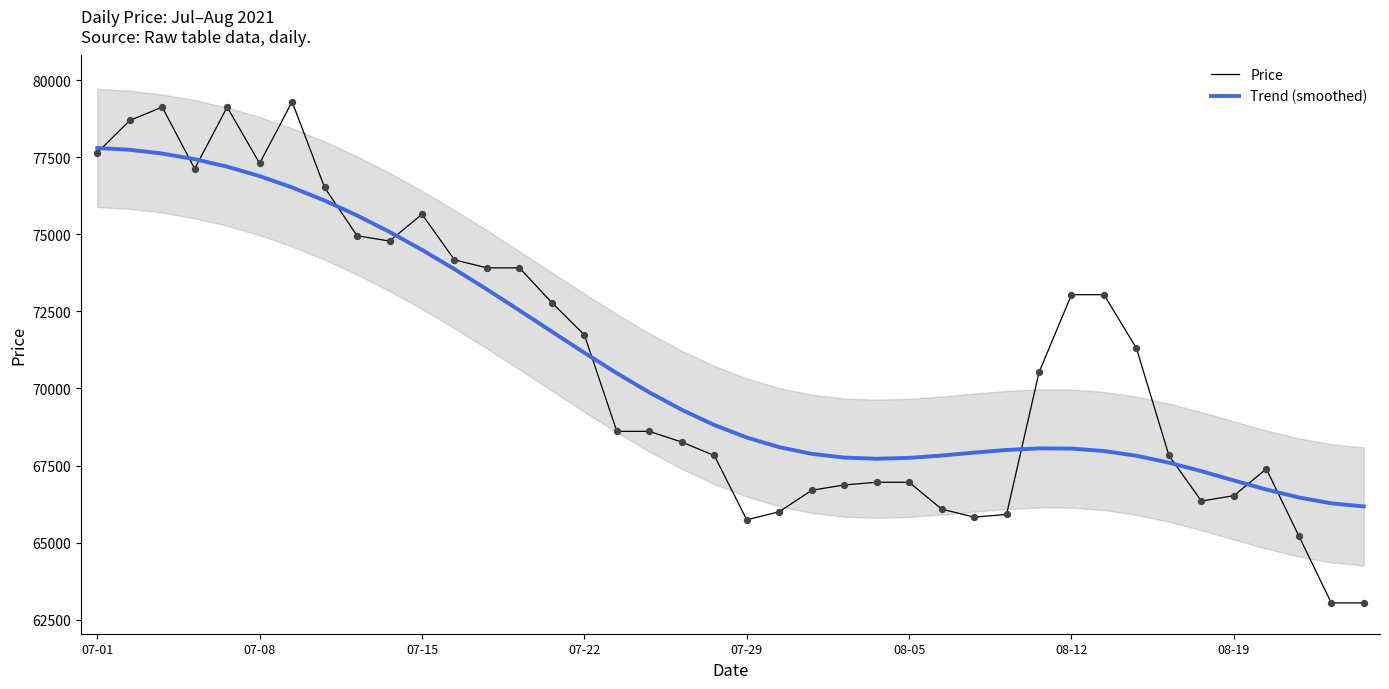

Which series has the largest total across all categories?

Trend (smoothed)